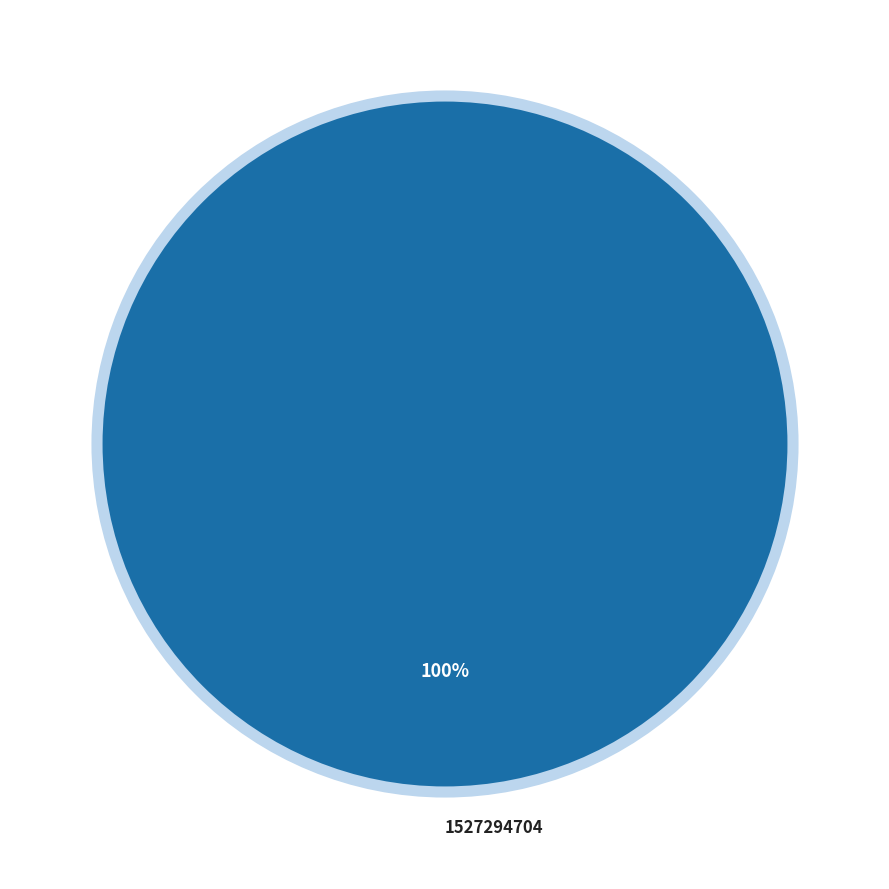

Does 1527294704 represent more than half of the total?

Yes